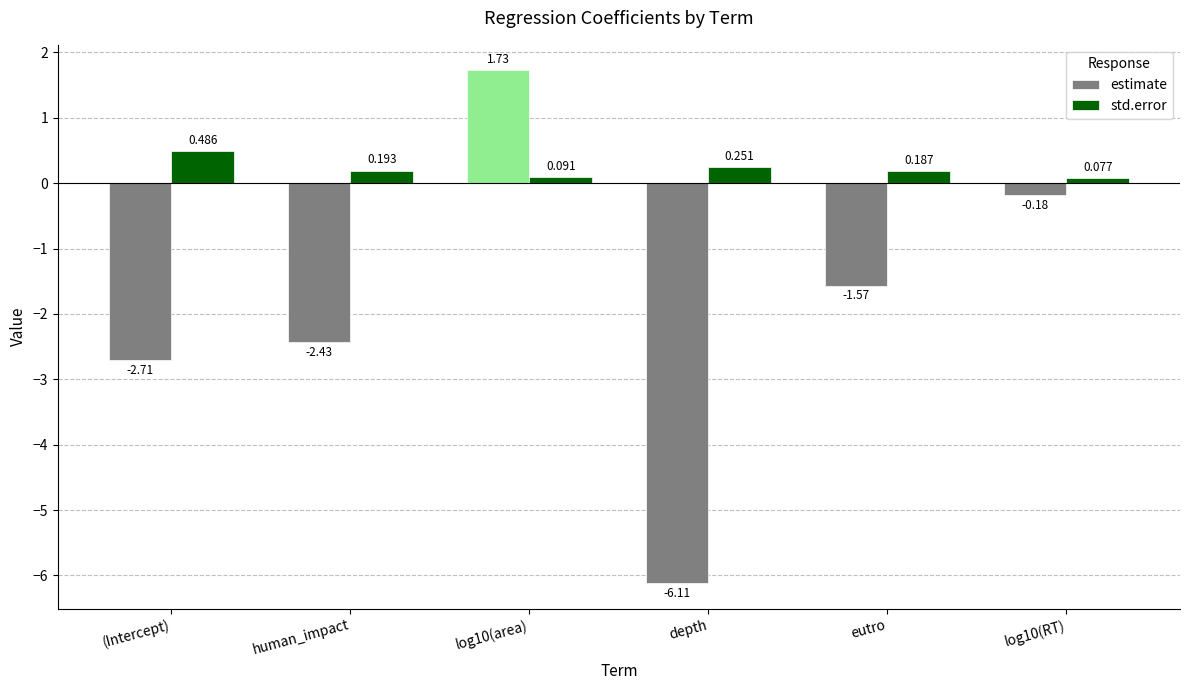

Is the value of estimate at human_impact greater than the value of std.error at human_impact?

No